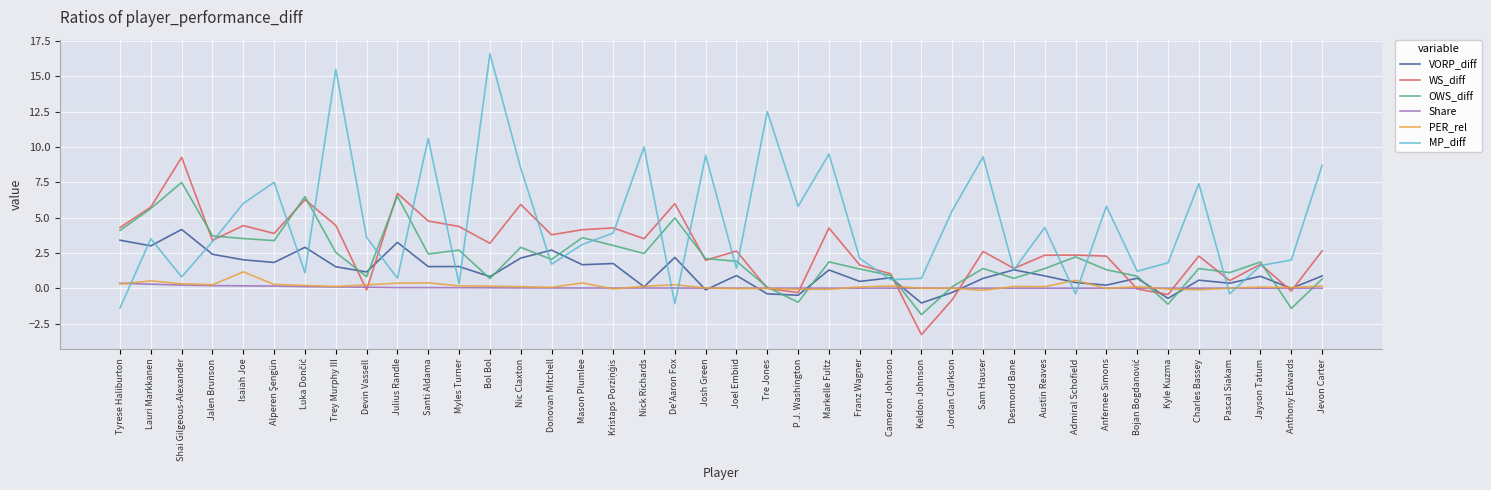

At which category is the sum across all series the highest?

Trey Murphy III